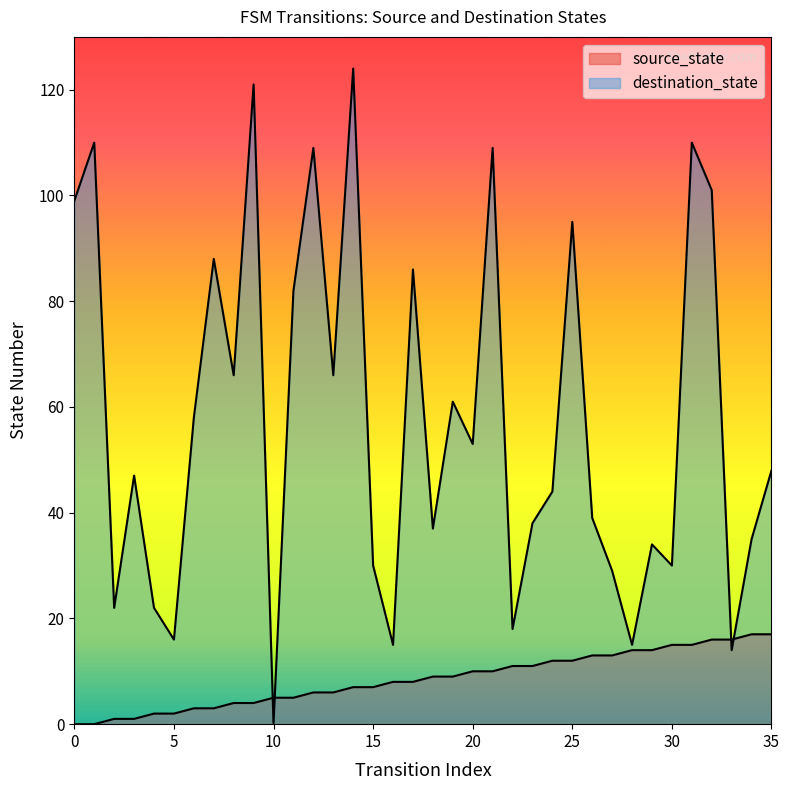

Which series has the largest range (max minus min)?

destination_state